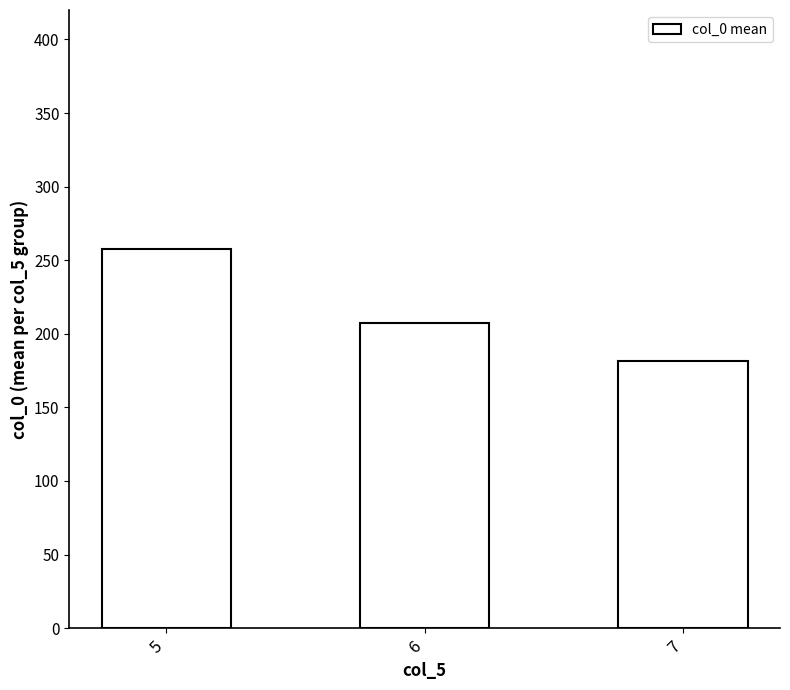

The value at 7 is 272.2. True or false?

False